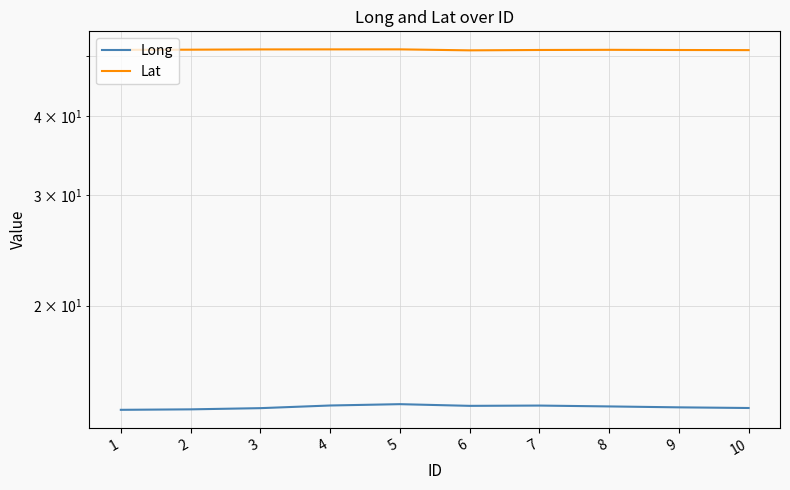

At how many categories does at least one series exceed 44?

10